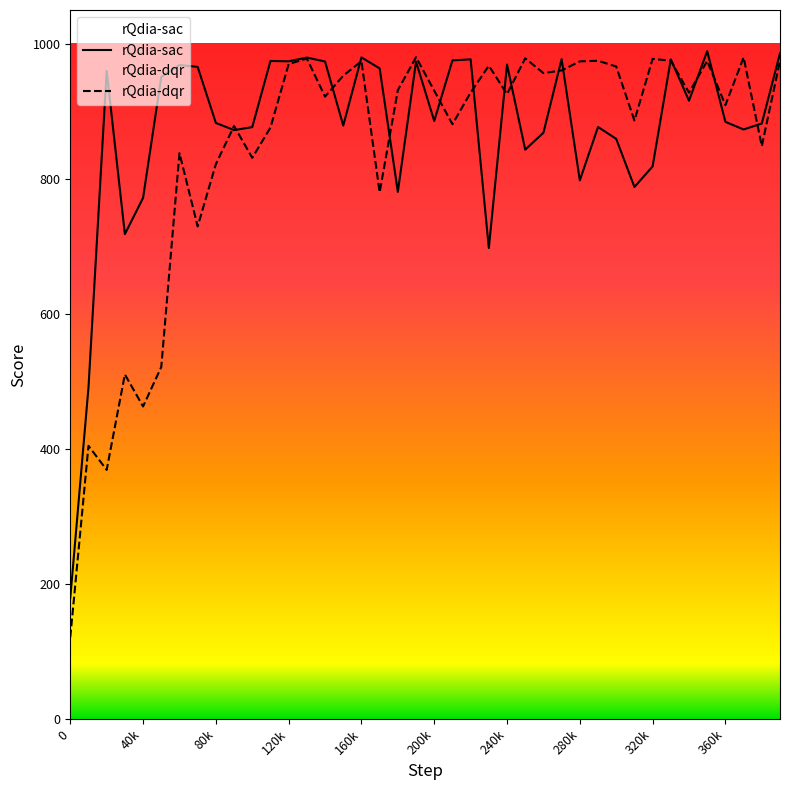

What is the approximate value of rQdia-sac at 0?

178.9